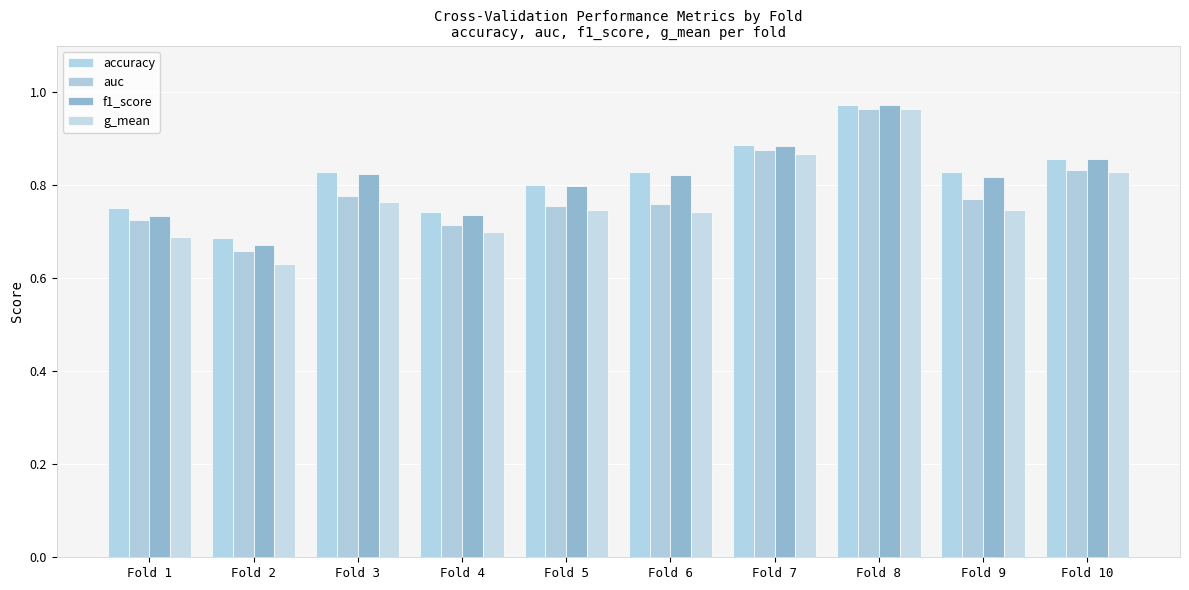

At how many categories does at least one series exceed 0?

10